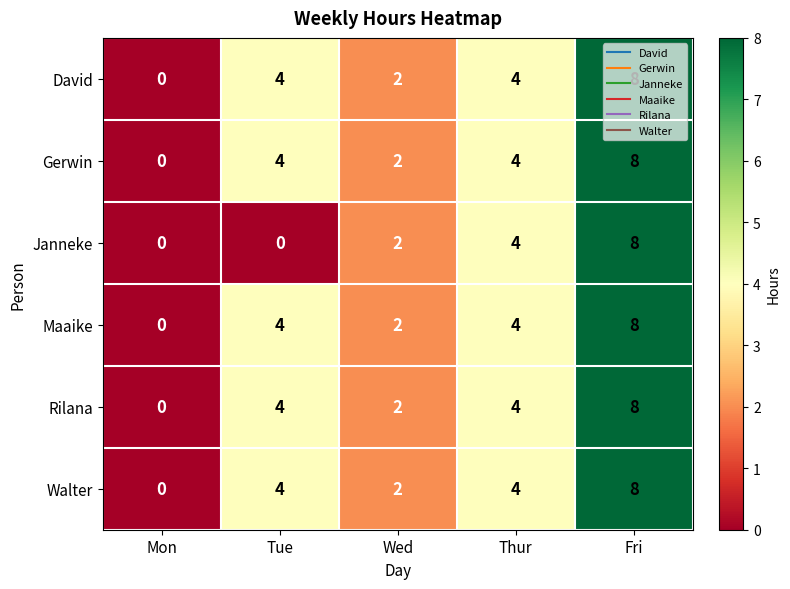

Is it true that Janneke equals 0 at Tue?

True